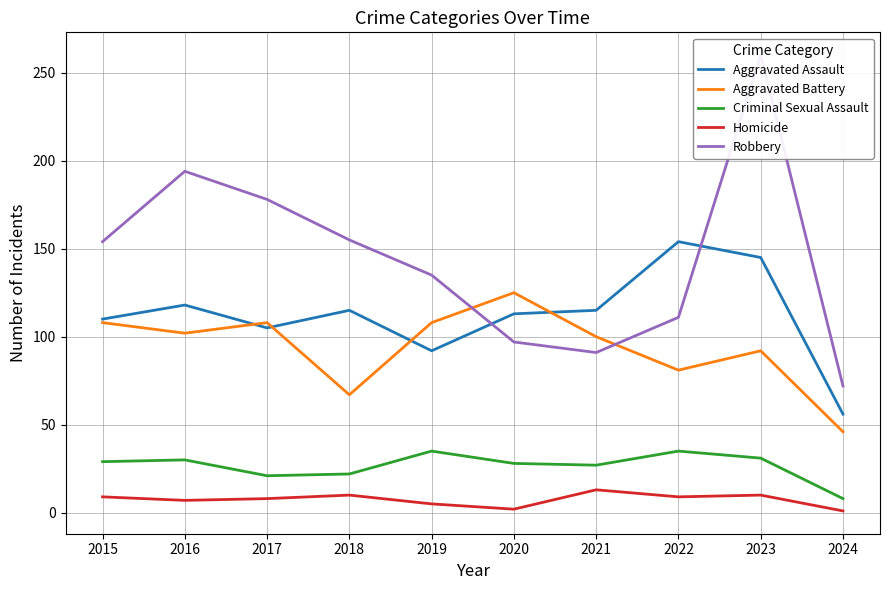

What is the lowest value of the Robbery series?

72